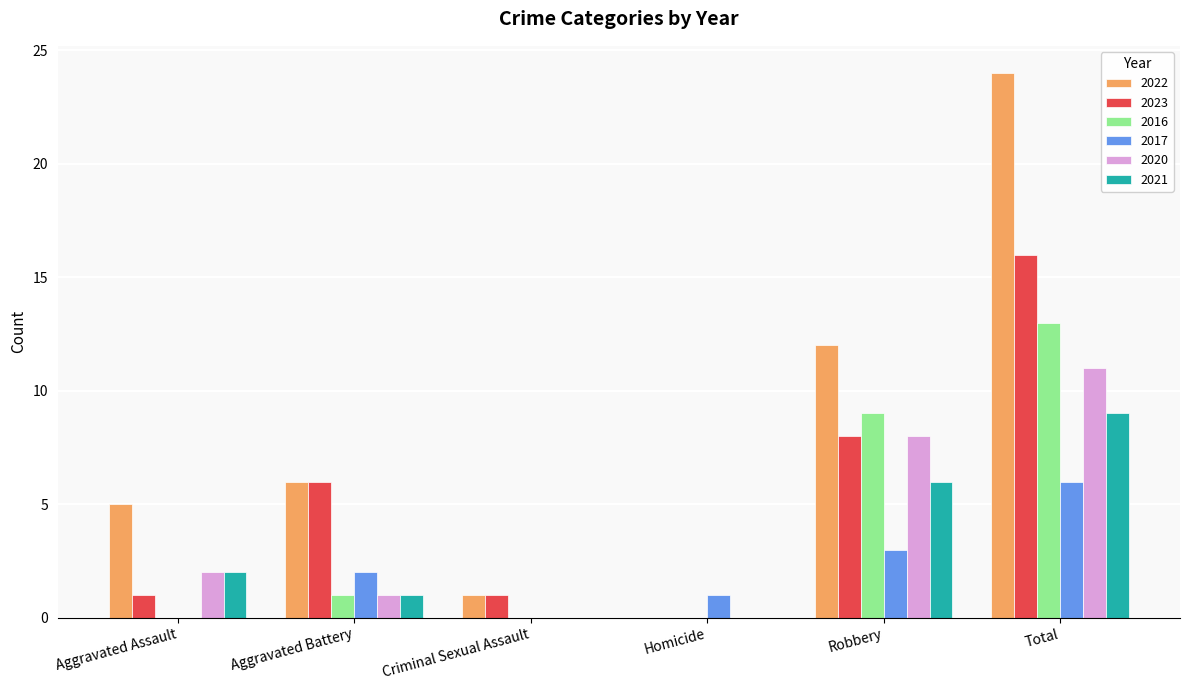

Between Aggravated Assault and Criminal Sexual Assault, which series saw the biggest shift?

2022